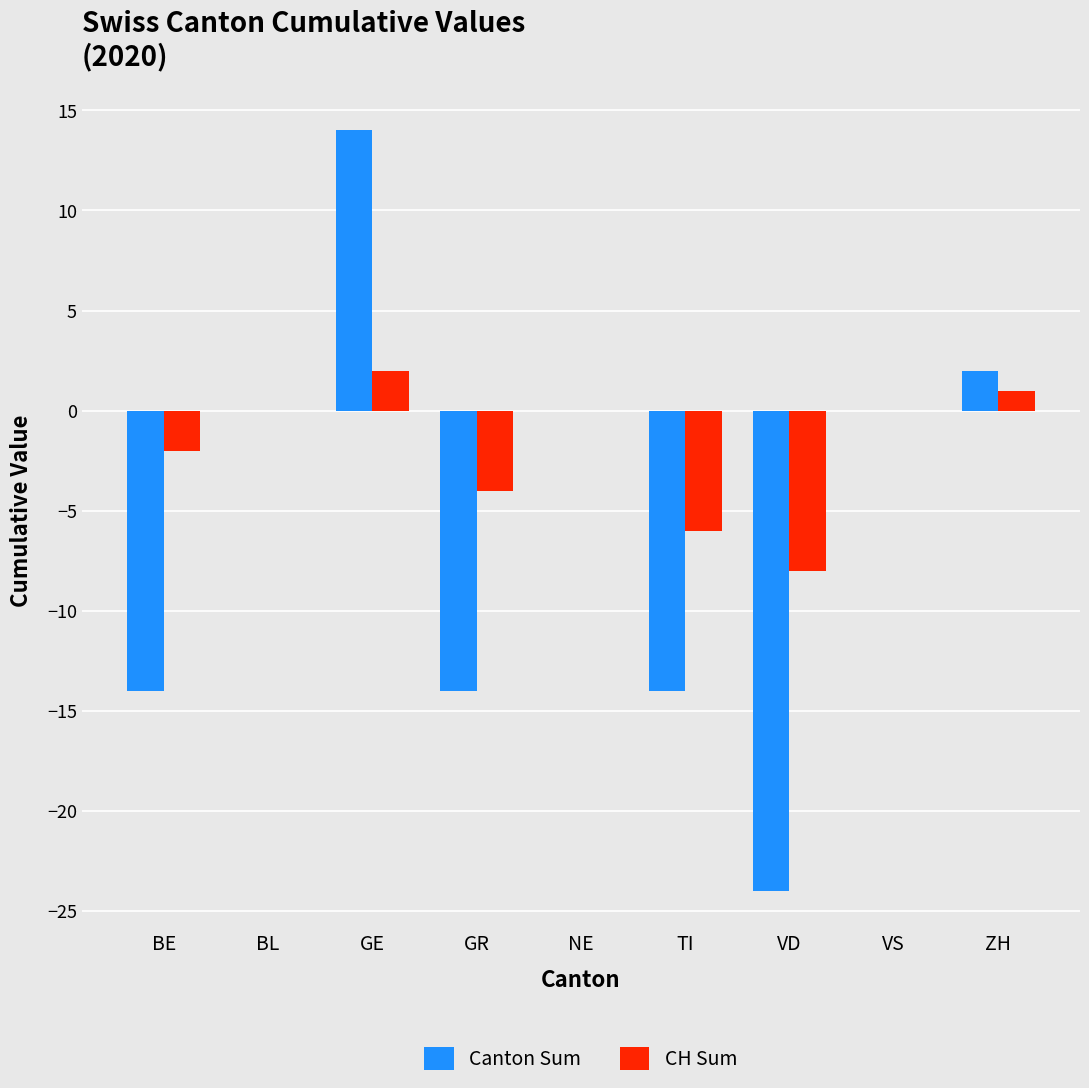

Count the number of data series in this chart.

2